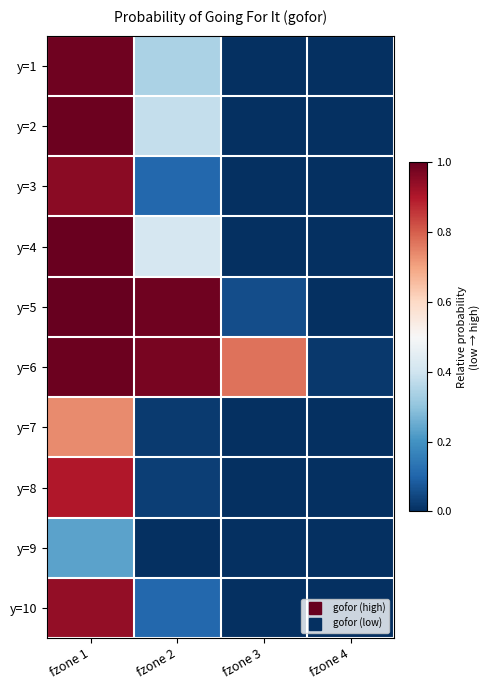

What is the total value across all series at fzone 2?

3.4